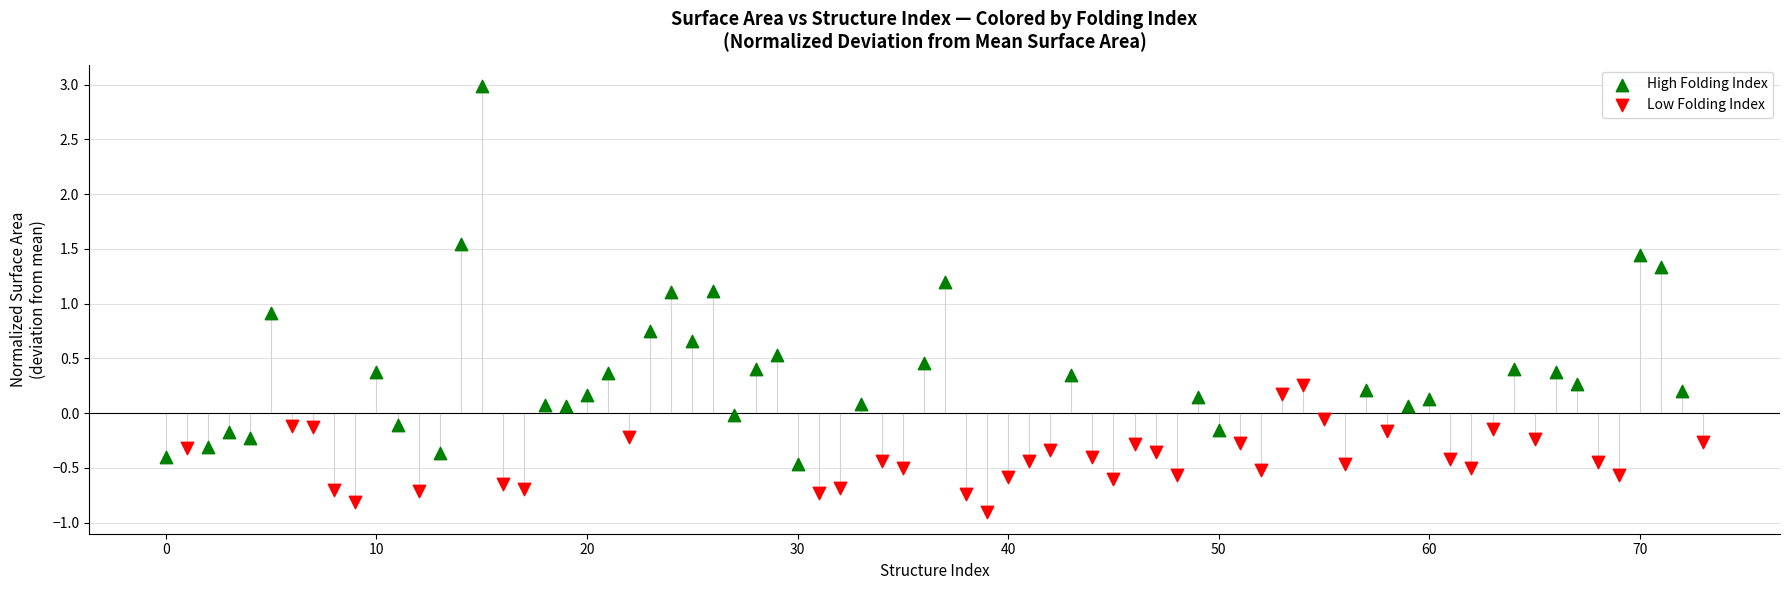

Which series has the widest spread of Y values?

High Folding Index